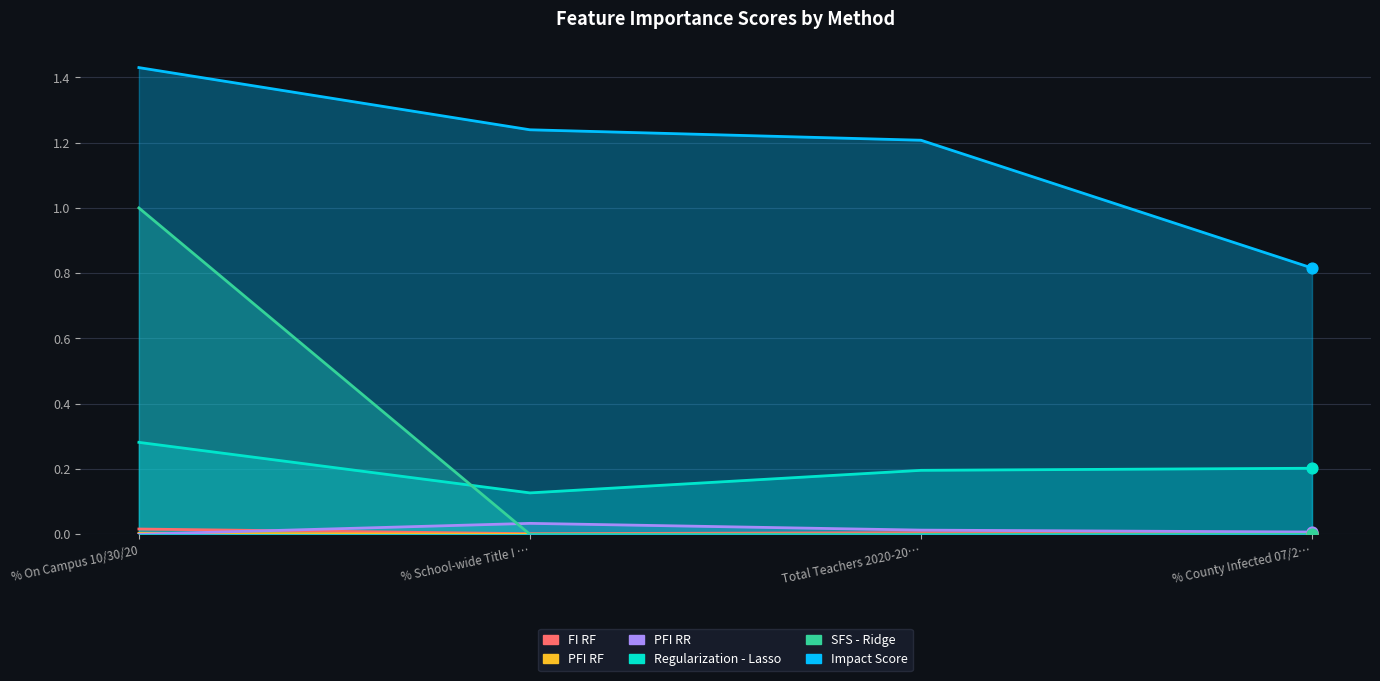

Is the value of SFS - Ridge at % School-wide Title I … greater than the value of Regularization - Lasso at % On Campus 10/30/20?

No